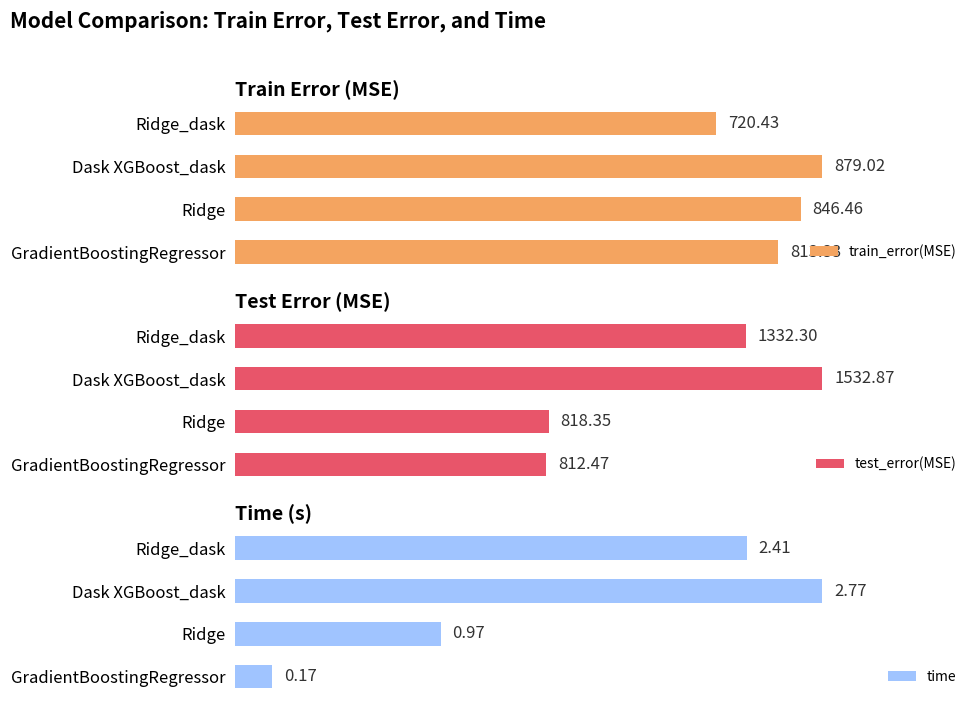

Count the number of data series in this chart.

3